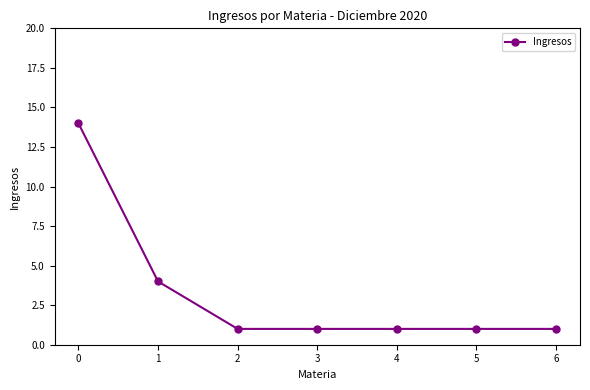

How many lines are shown in the chart?

1